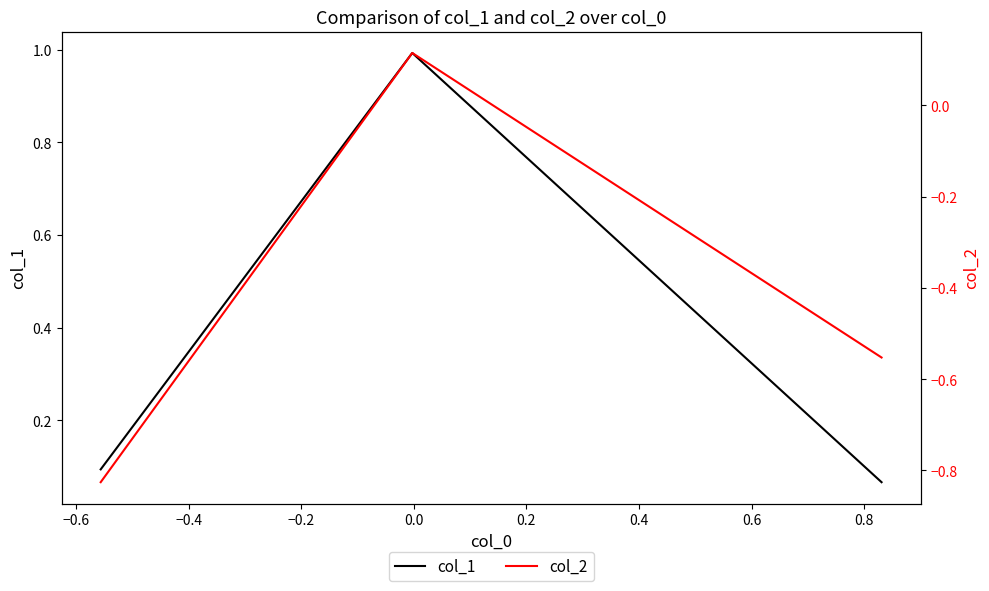

What is the minimum value shown in the chart?

-0.8